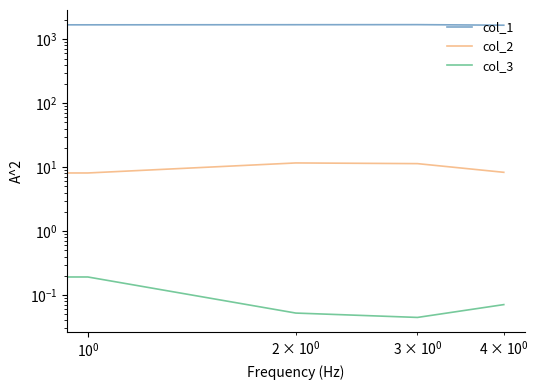

Does the chart have visible grid lines?

No